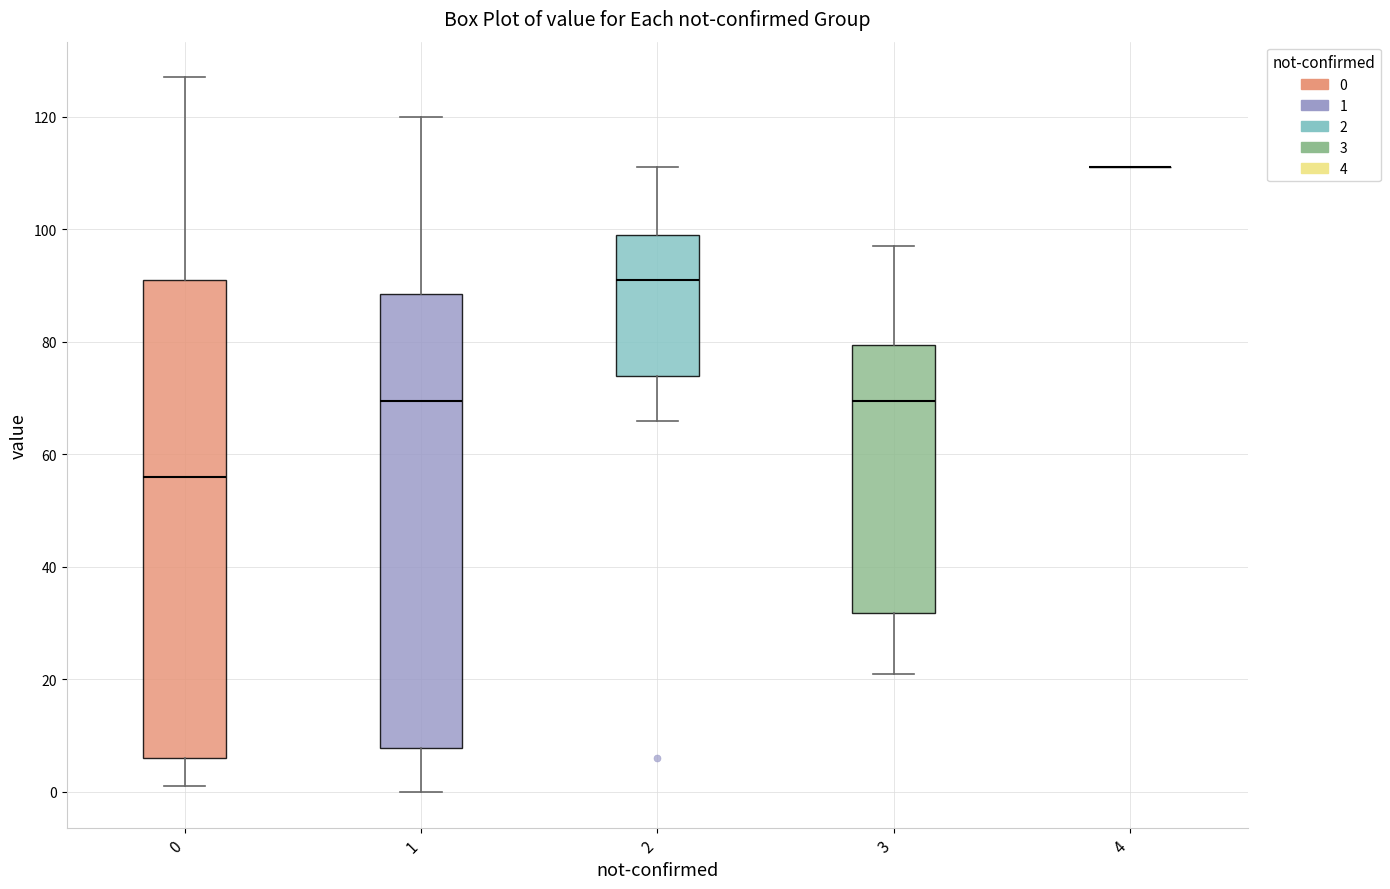

Which box is the tallest, from its lower edge to its upper edge?

0